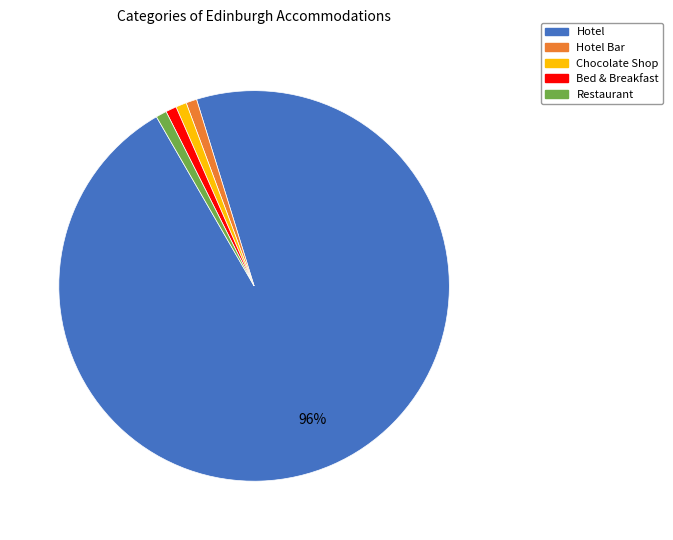

To the nearest percent, what is the average slice percentage?

20%